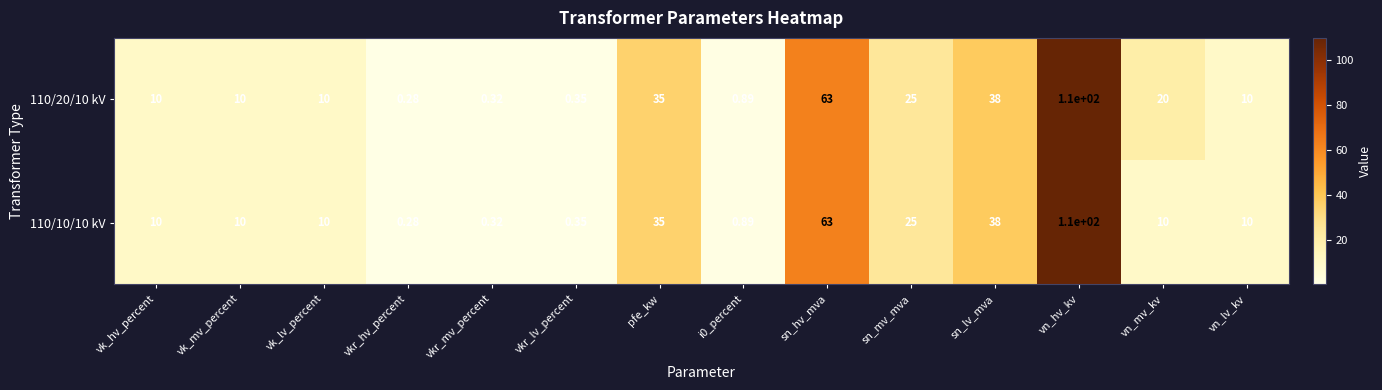

Where is 110/20/10 kV nearest to the value 55?

sn_hv_mva